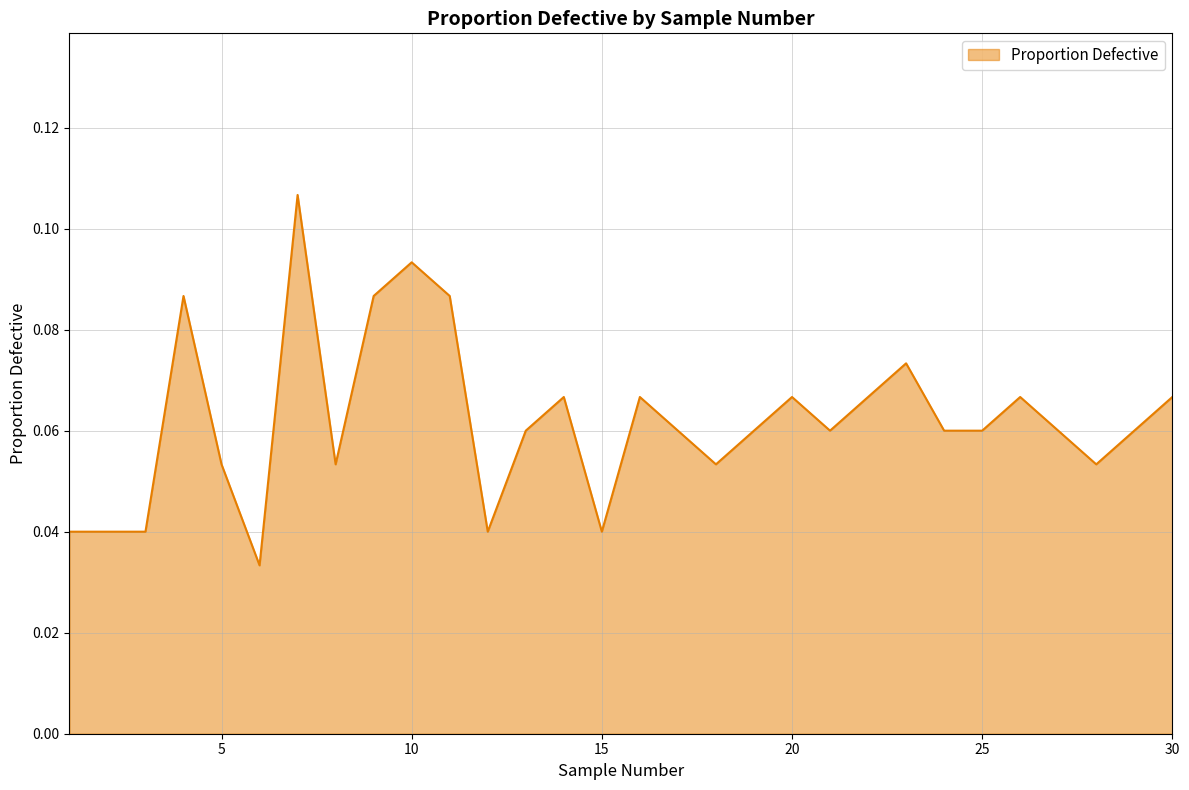

True or false: the data has more than 1 interior local peaks.

True